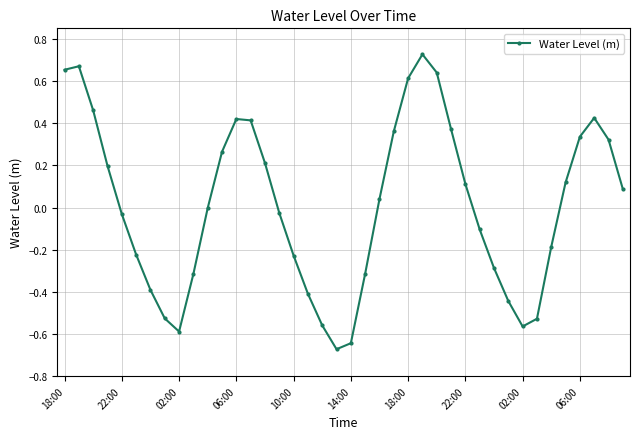

What is the difference between the second highest and minimum values?

1.3